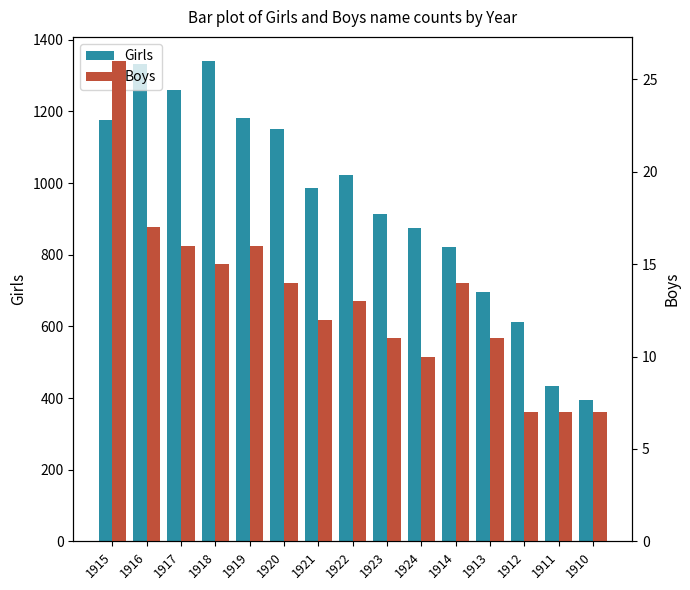

What is the sum of the Girls values at 1911 and 1913?

1132